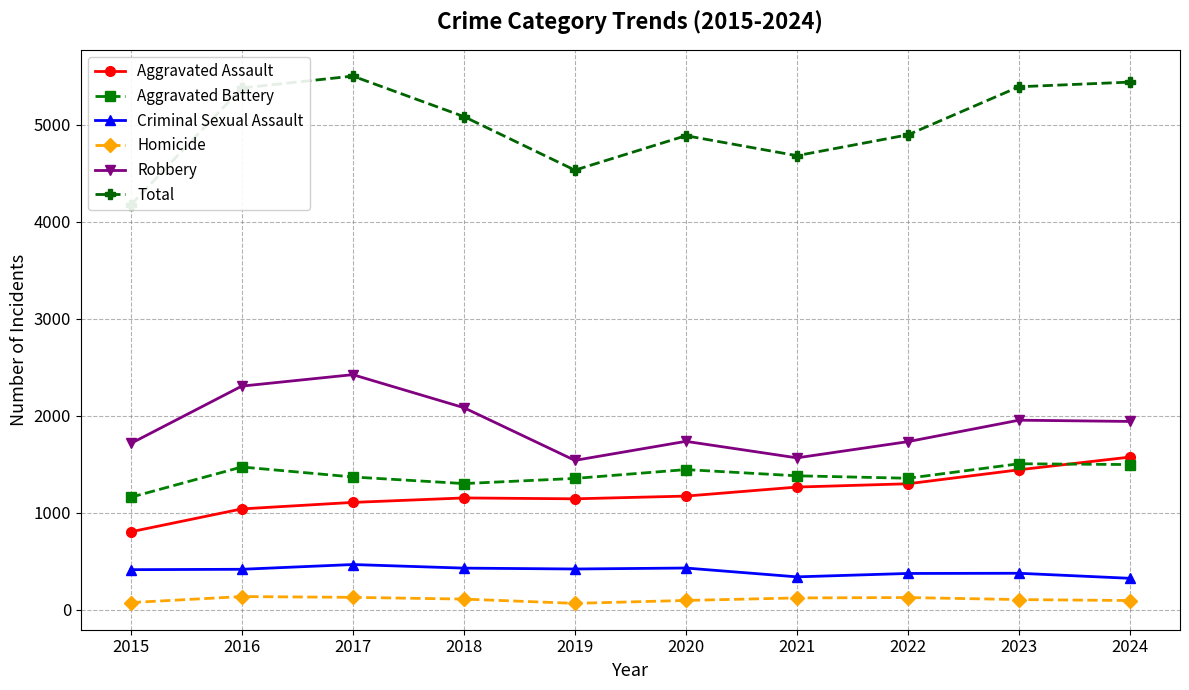

What is the sum of the Homicide values at 2021 and 2022?

252